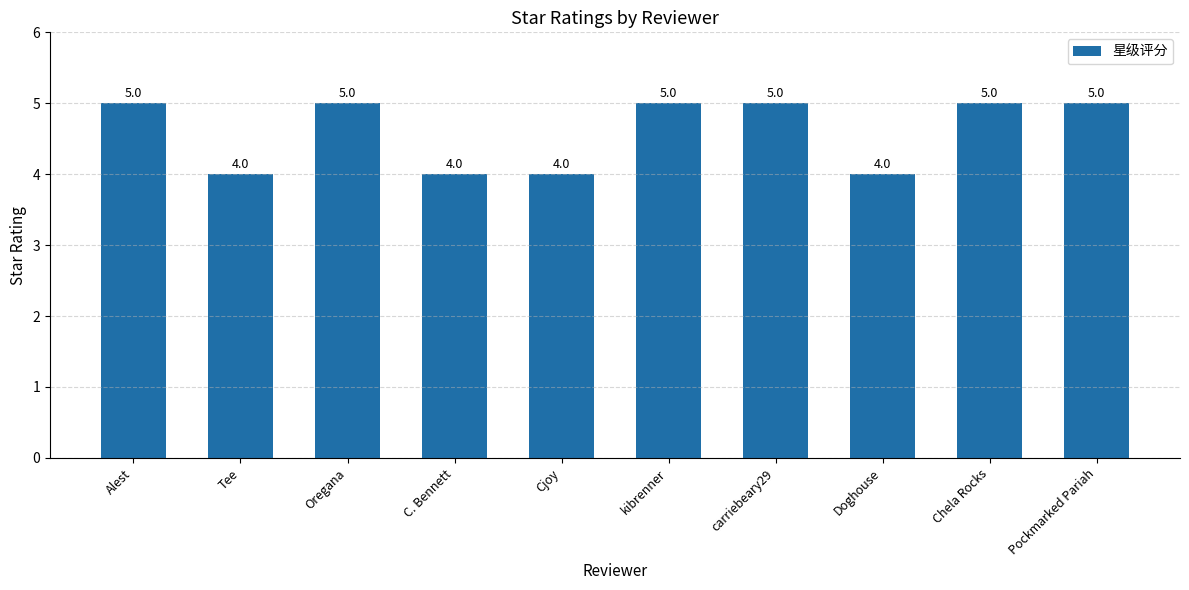

What is the average value?

5